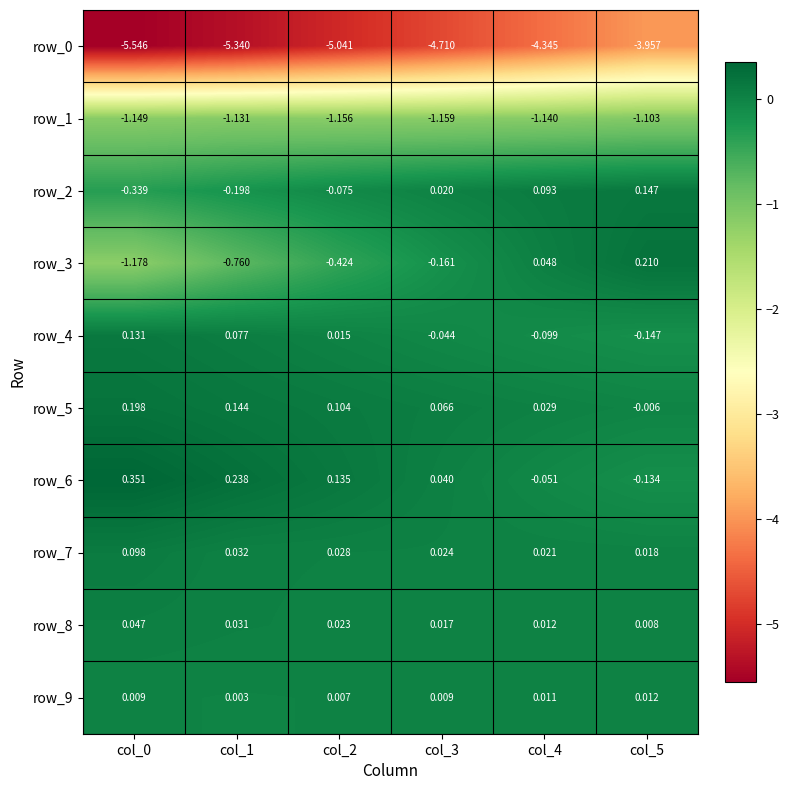

Is the value of row_7 at col_0 greater than the value of row_1 at col_5?

Yes